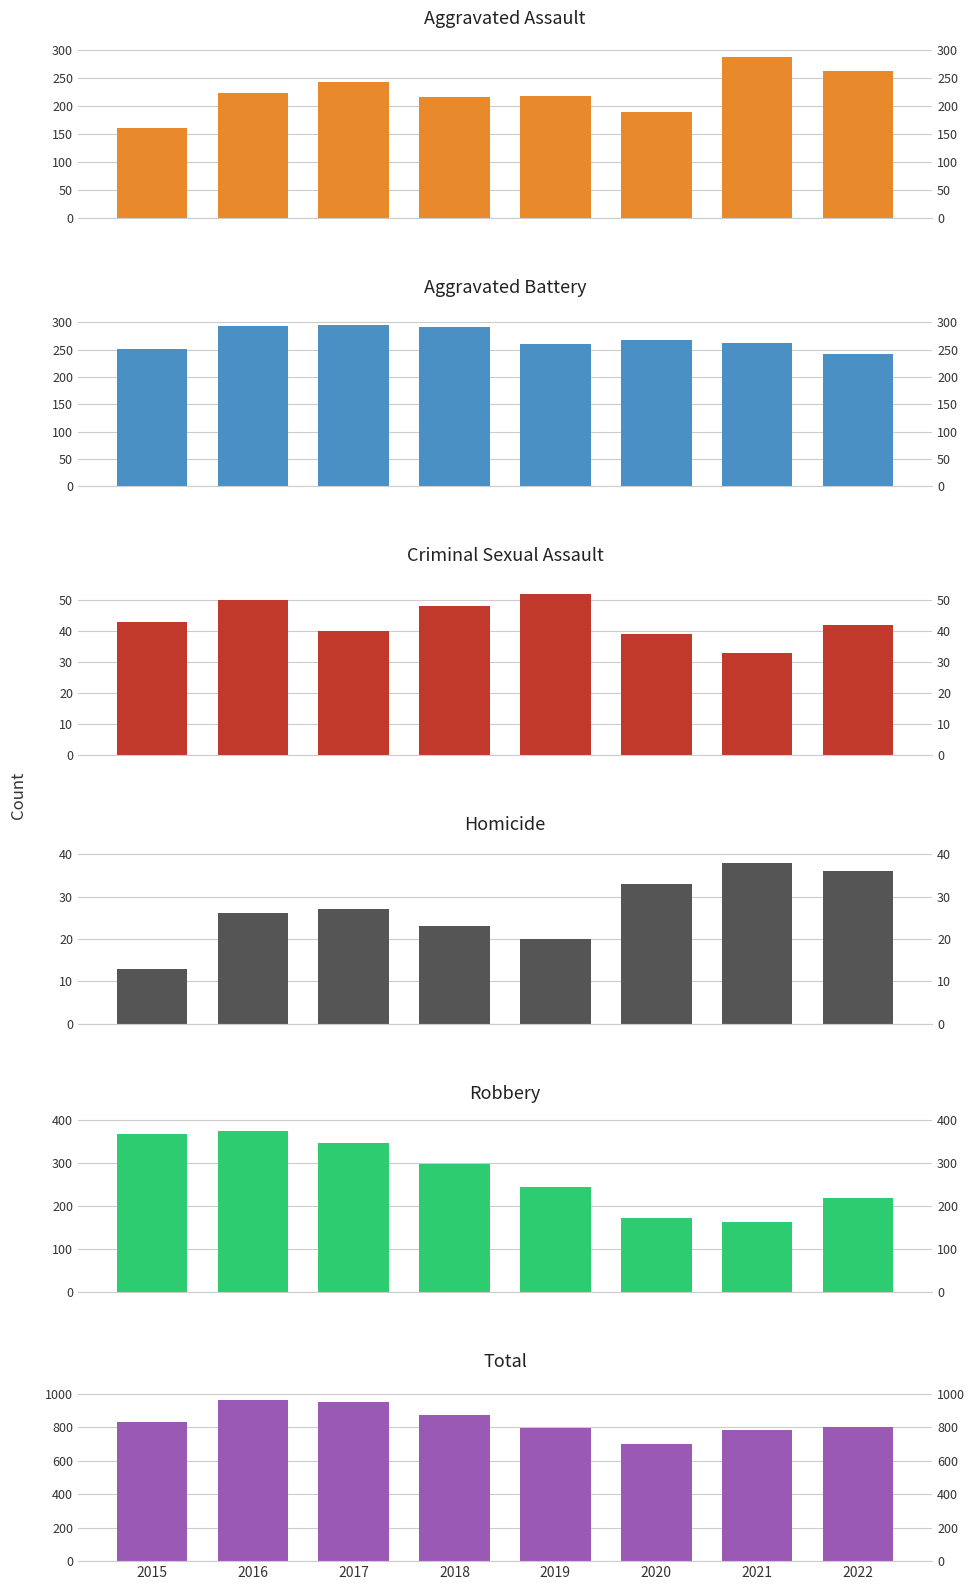

At which label does Aggravated Battery reach its peak?

2017